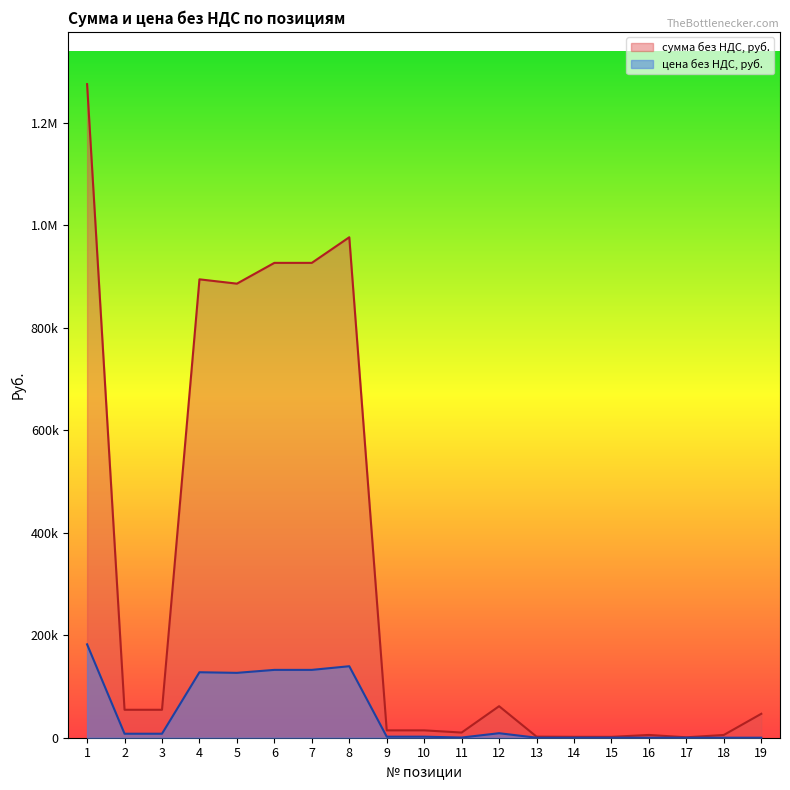

What is the value of the цена без НДС, руб. point at the 11th from the left?

360